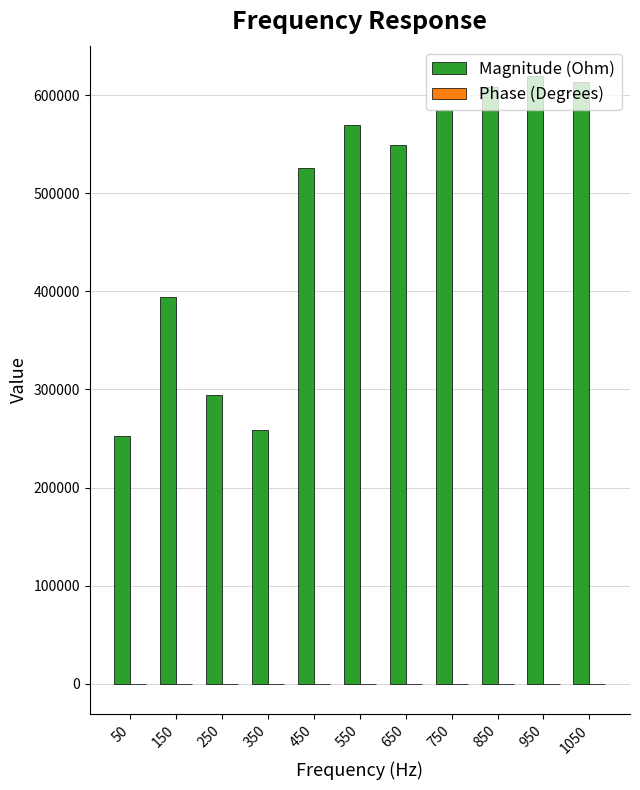

Which series has the largest total across all categories?

Magnitude (Ohm)